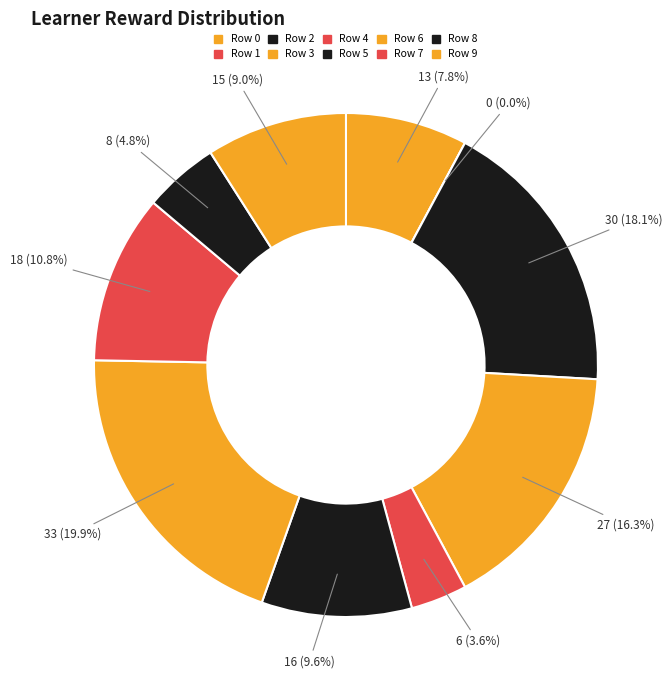

Rank the categories by value from highest to lowest.

Row 6, Row 2, Row 3, Row 7, Row 5, Row 9, Row 0, Row 8, Row 4, Row 1